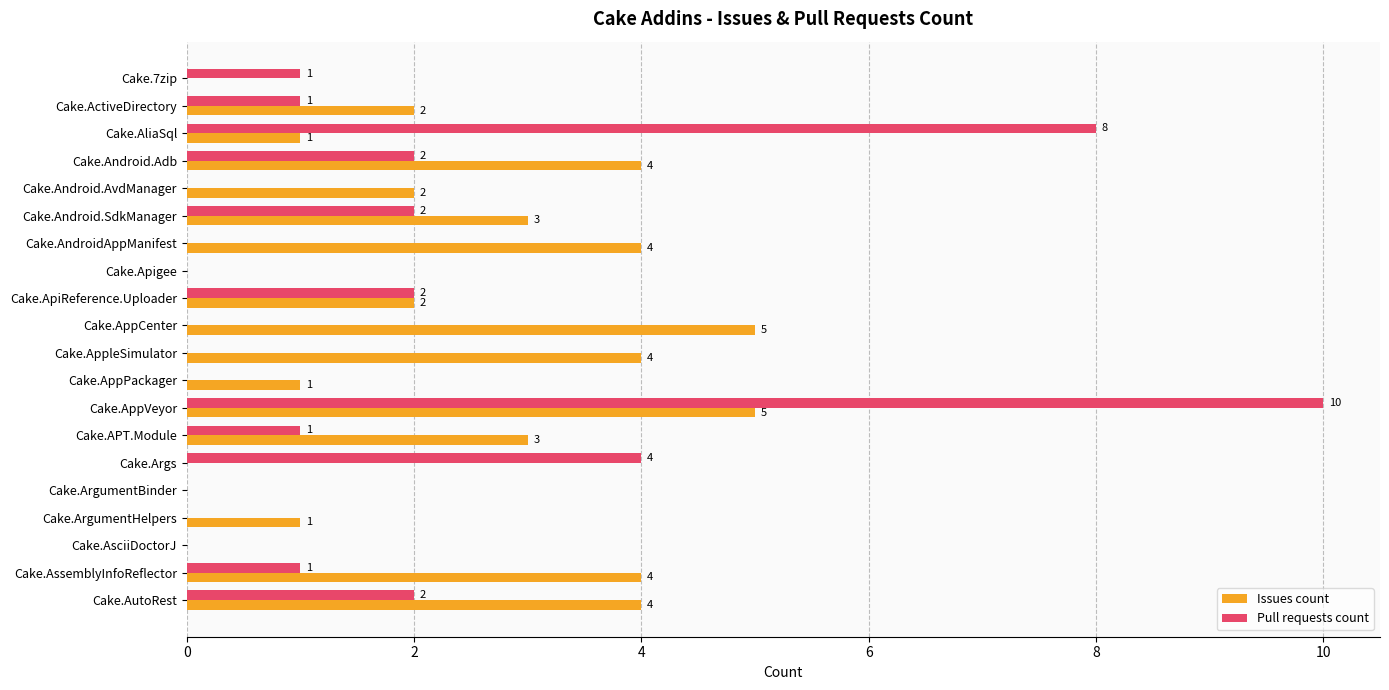

What is the average value of the Issues count series?

2